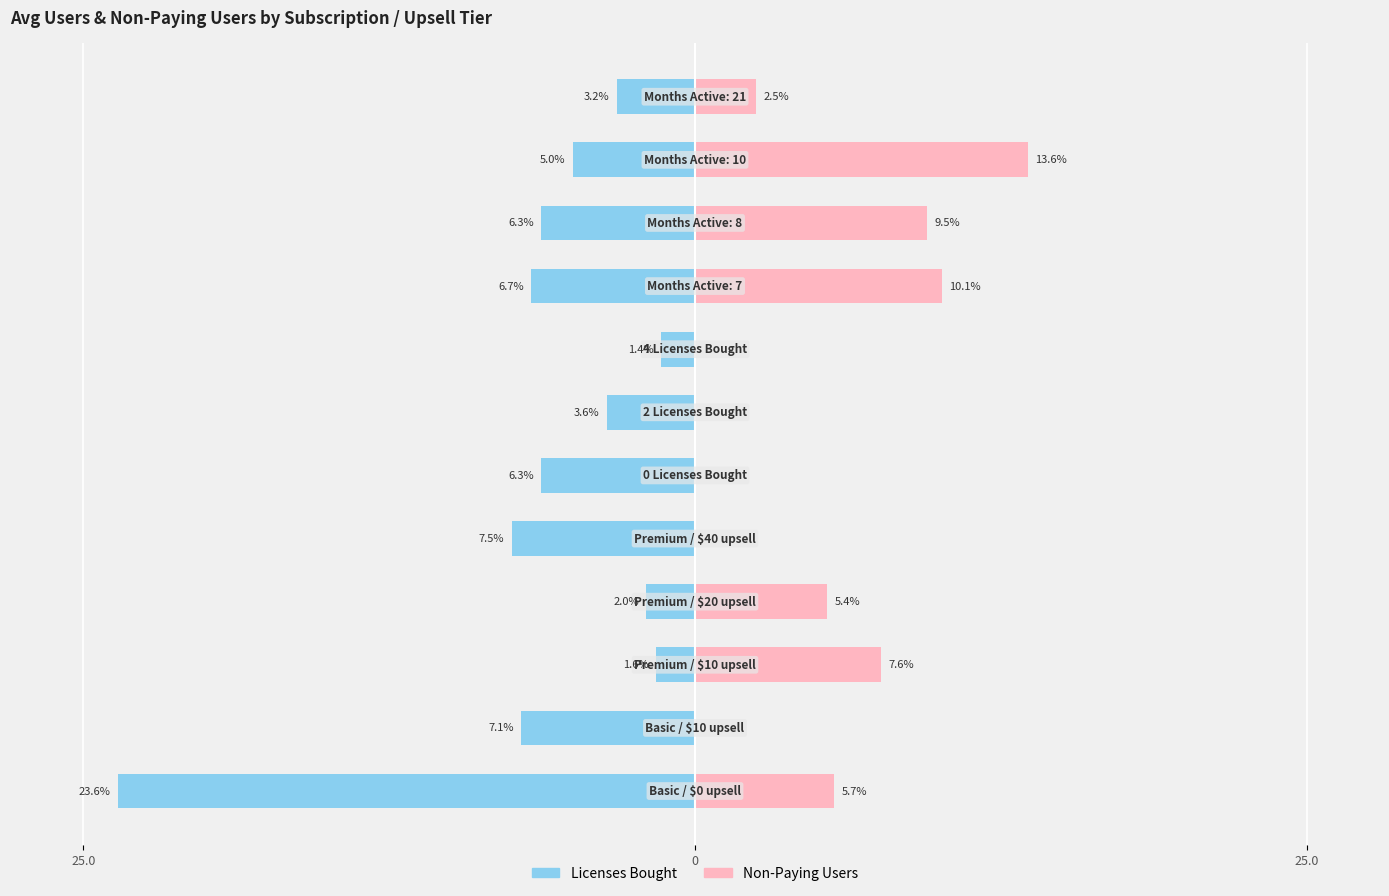

How many data points does each series have?

12